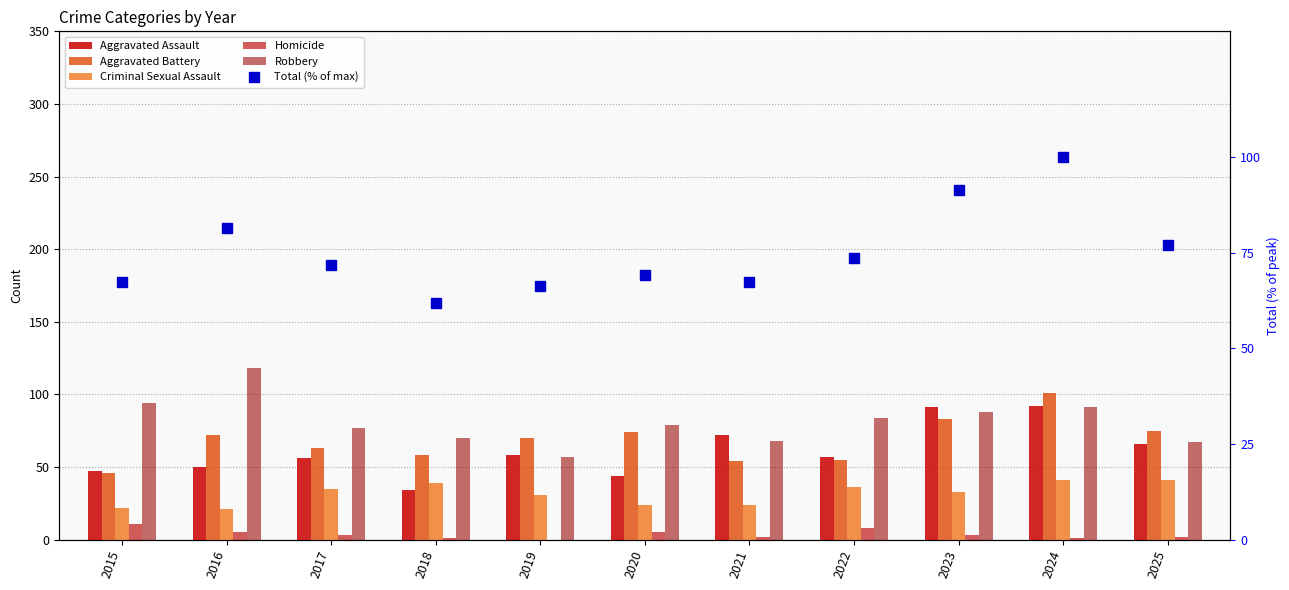

Which label corresponds to the smallest value in the chart?

2019